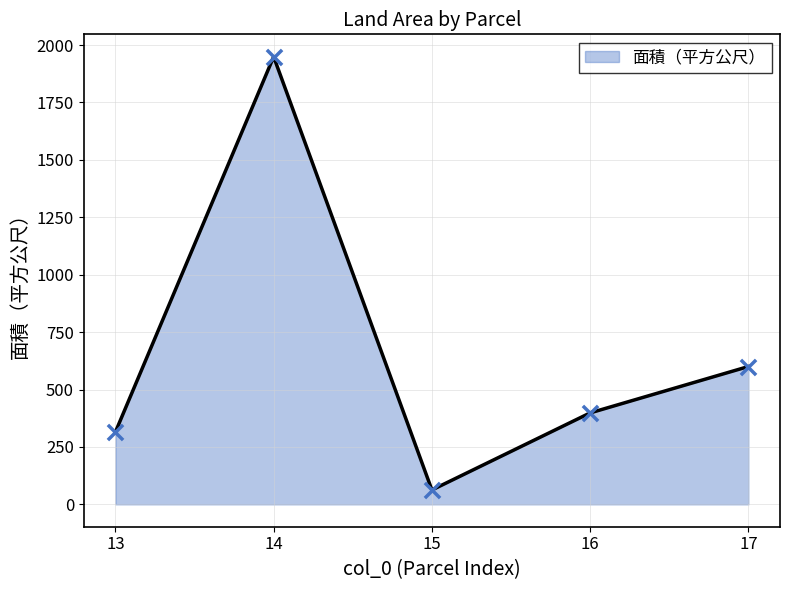

Which has a higher value, 16 or 15?

16